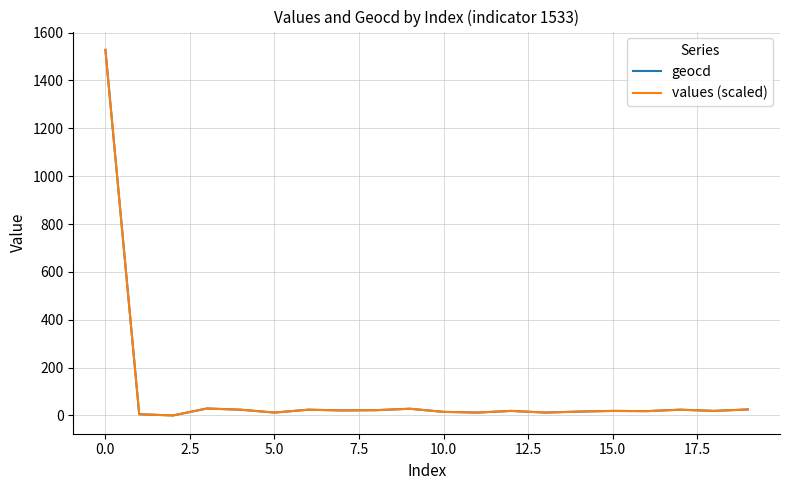

What is the highest value of the values (scaled) series?

1528.0